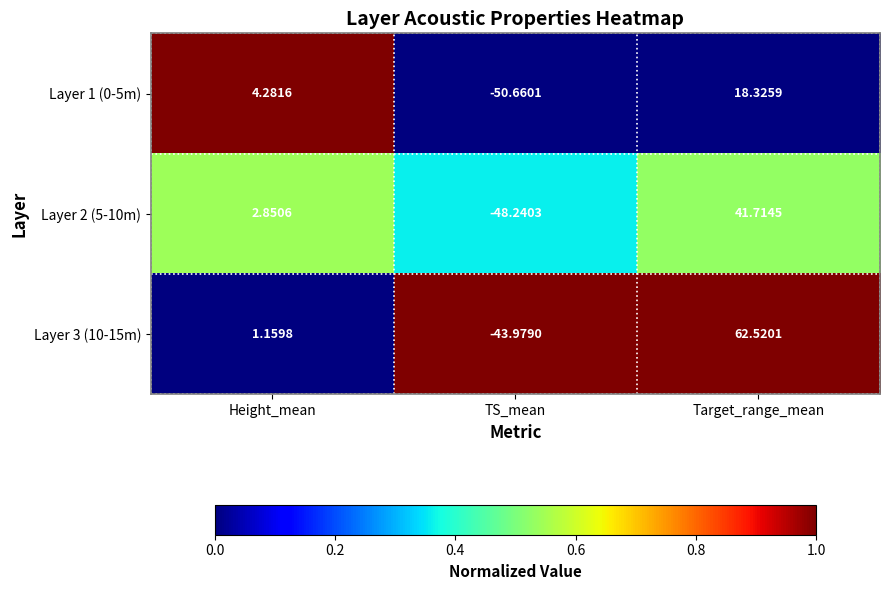

Rank the categories by Layer 1 (0-5m) value from highest to lowest.

Target_range_mean, Height_mean, TS_mean